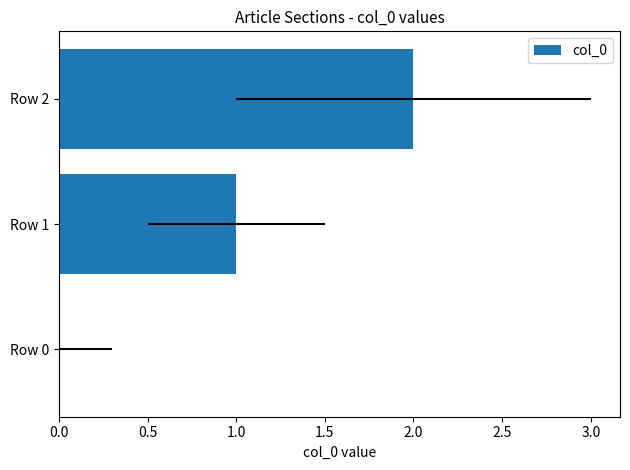

Does the chart contain any negative values?

No